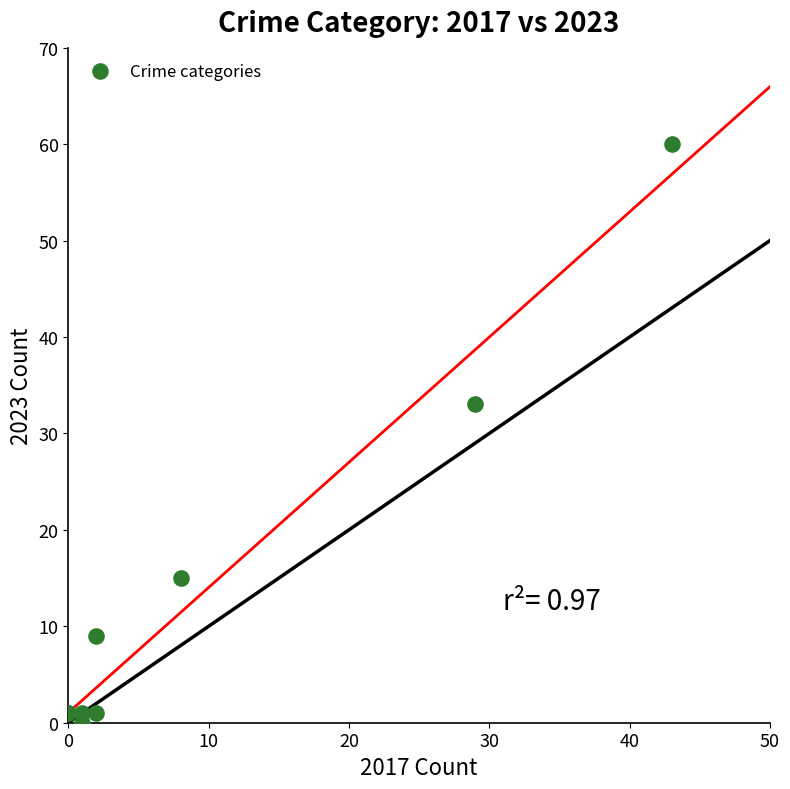

What Y value in the scatter plot is closest to 30?

33